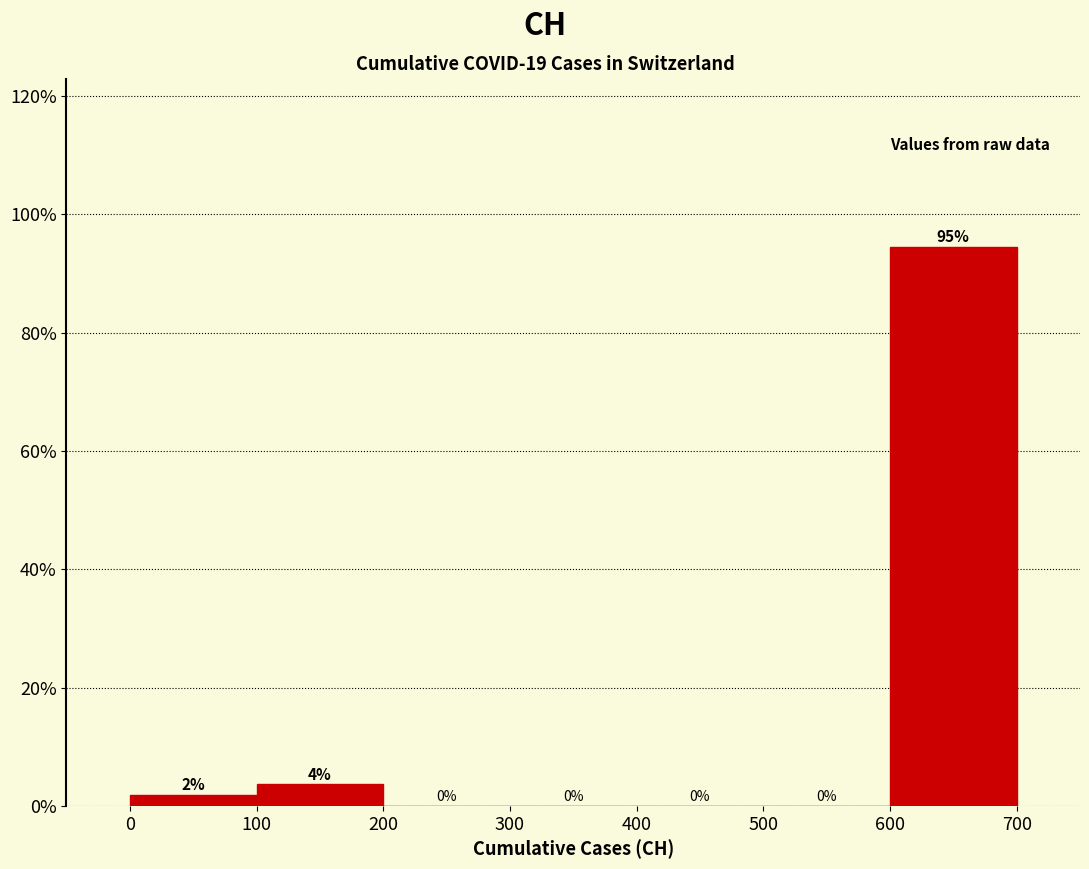

Which range on the x-axis has the tallest bar?

600 to 700